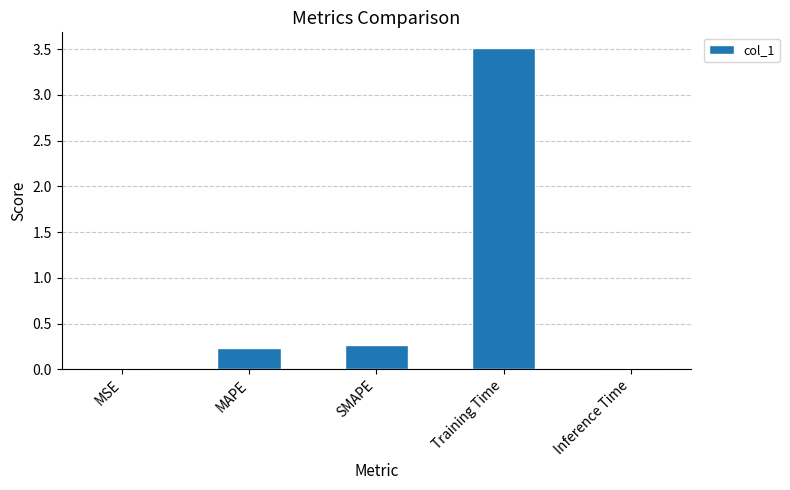

What value does the data have at SMAPE?

0.3